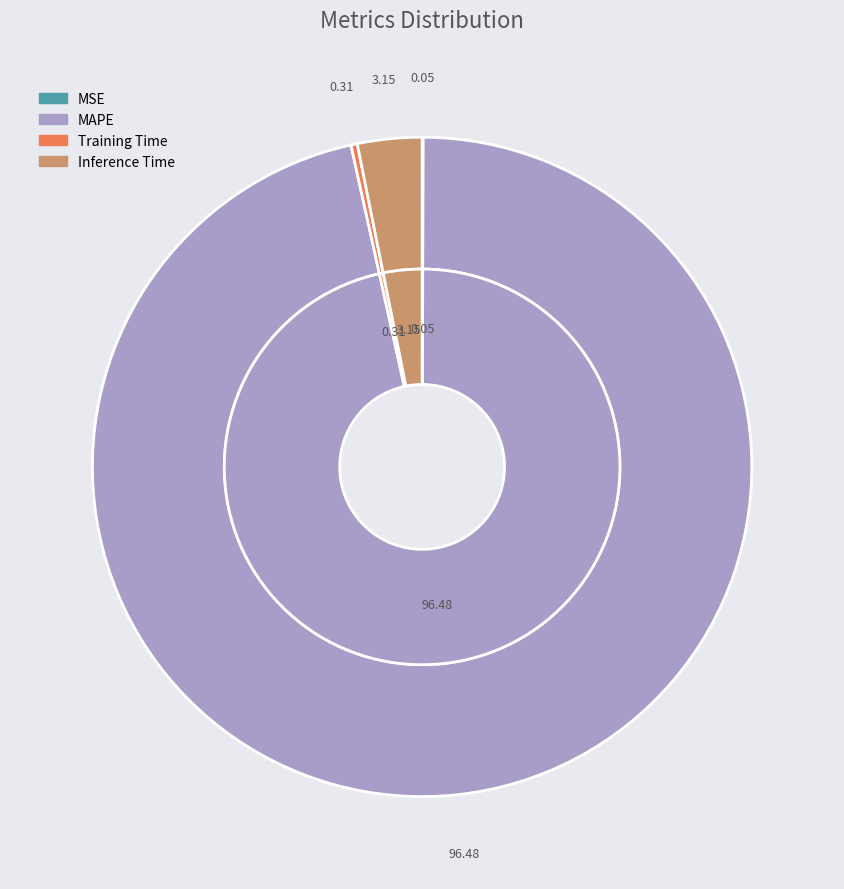

To the nearest percent, what is the difference between the Inference Time and MSE slice percentages?

3%